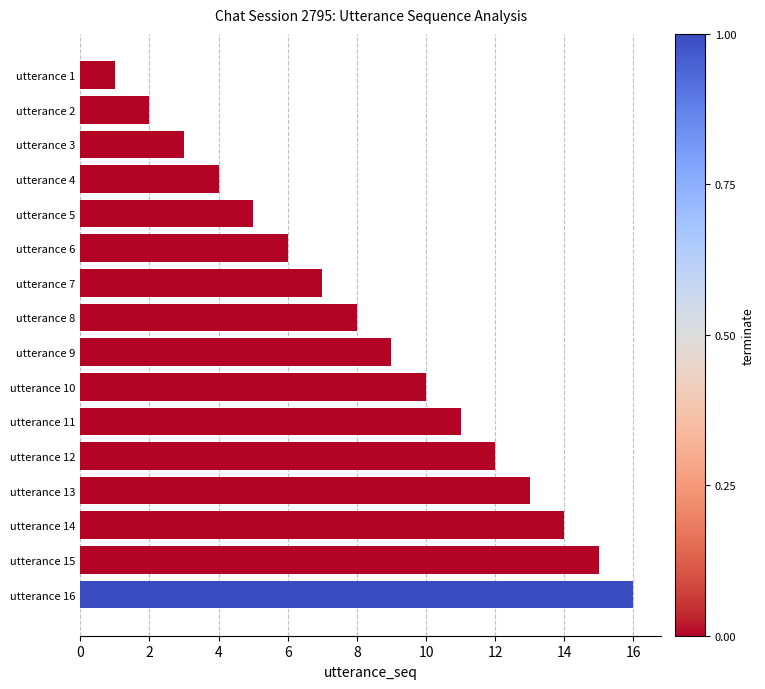

How many values are below 9?

8